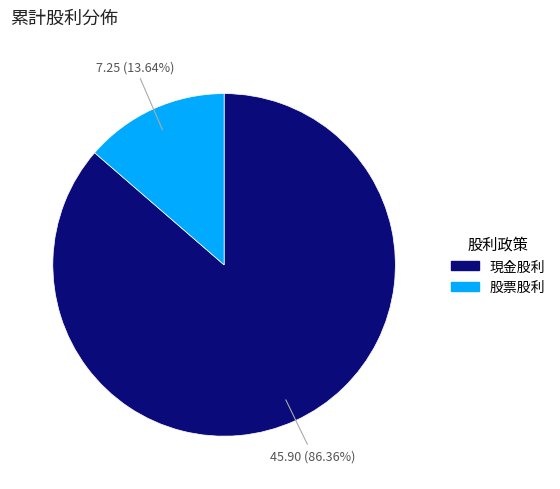

Count the number of slices in the pie.

2